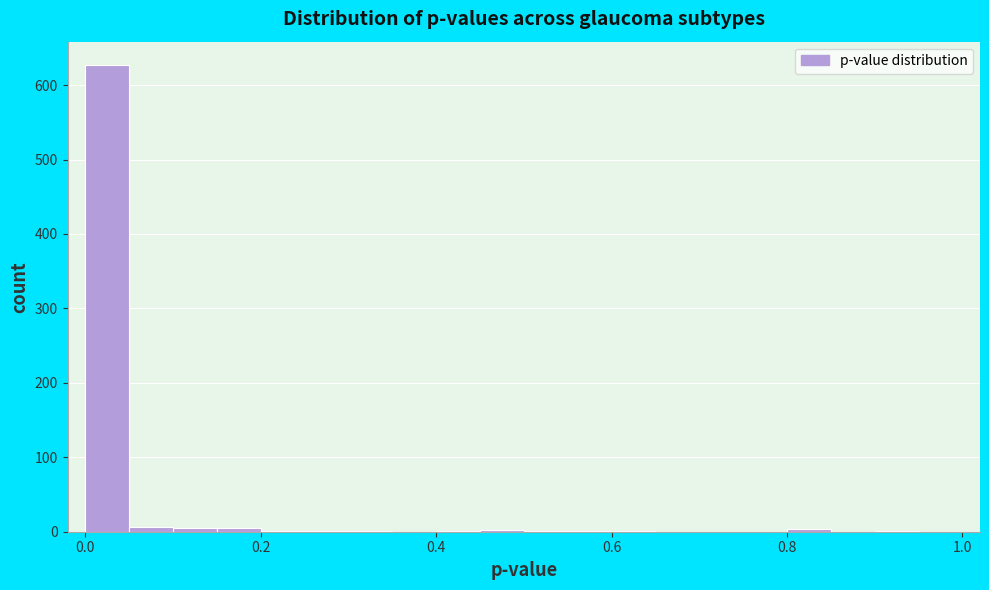

Around what value on the x-axis is the tallest bar? Give the approximate position of its centre, as read against the axis.

0.02